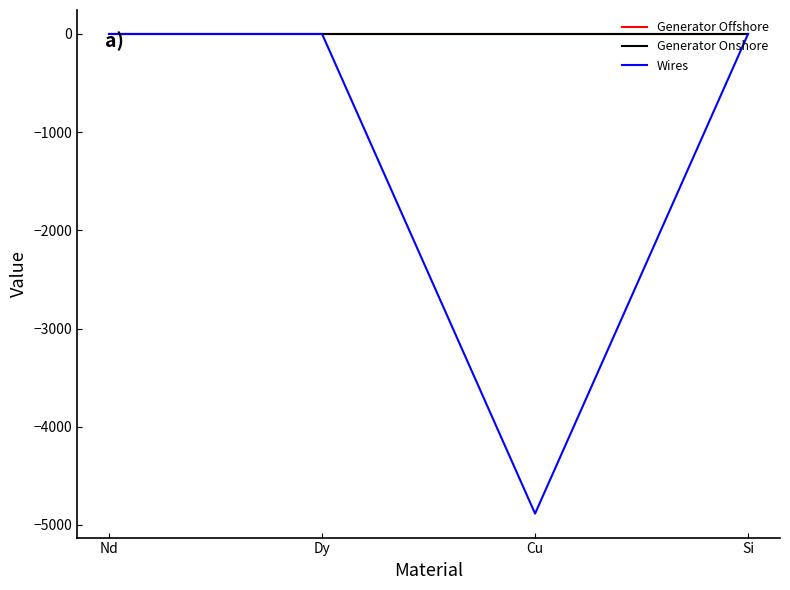

Which series changed the most between Nd and Cu?

Wires